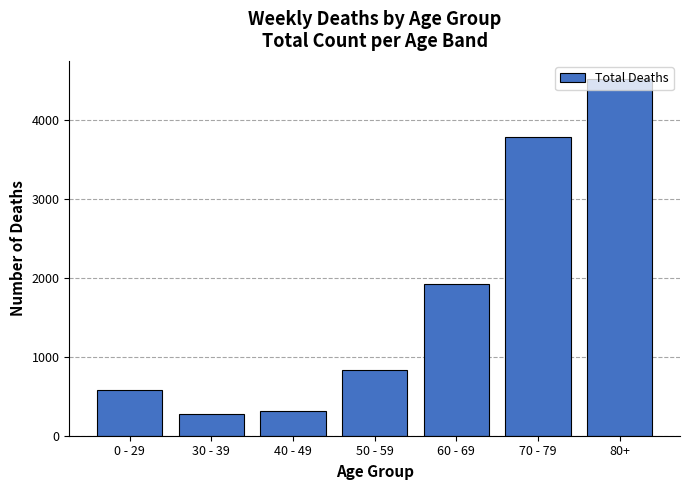

What is the sum of all values?

12222